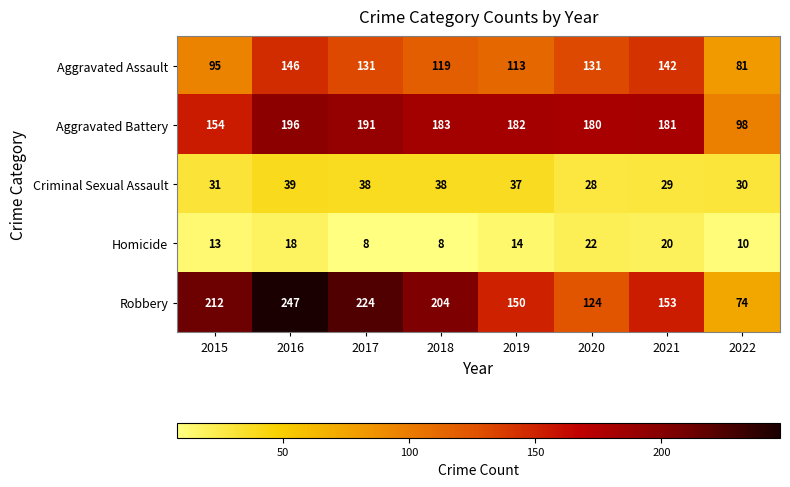

At which label does Aggravated Battery first exceed 182?

2016